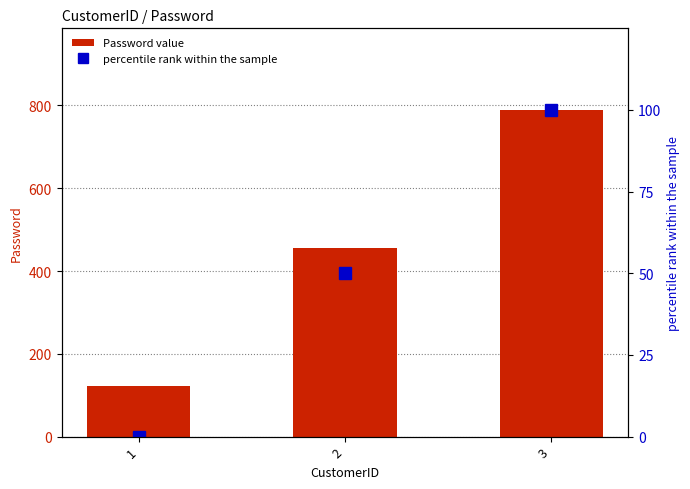

Reading right to left, list all the values displayed in this chart.

Password value: 789	456	123
percentile rank within the sample: 100	50	0